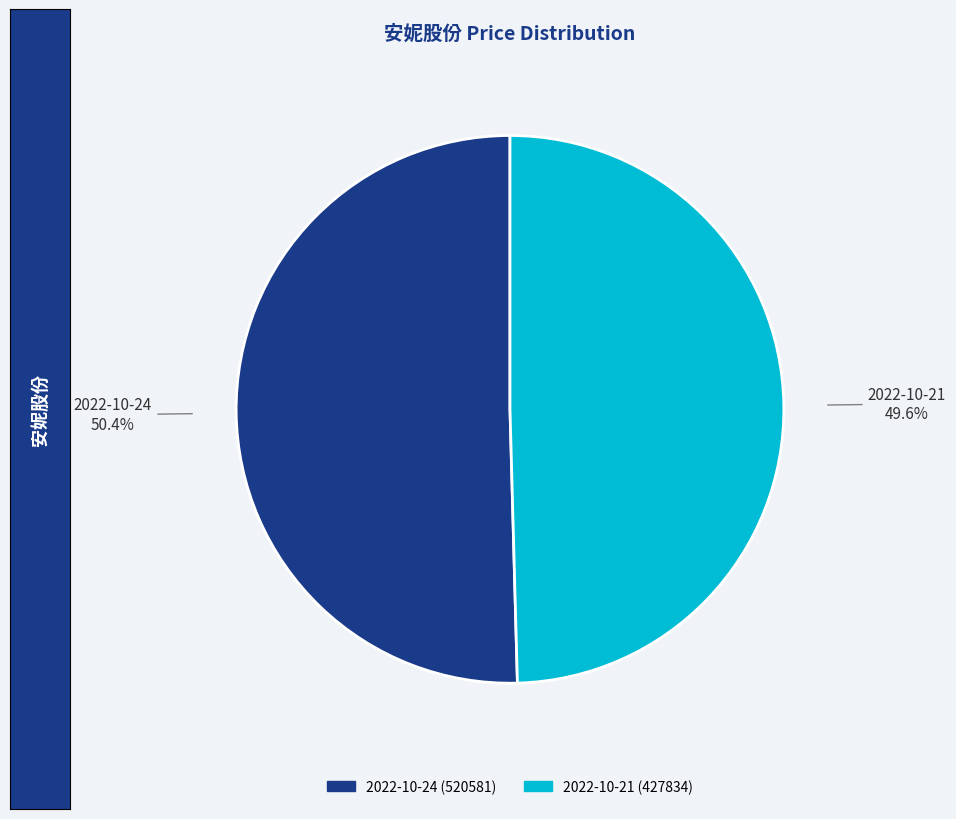

To the nearest percent, what portion does 2022-10-24 (520581) represent?

50%